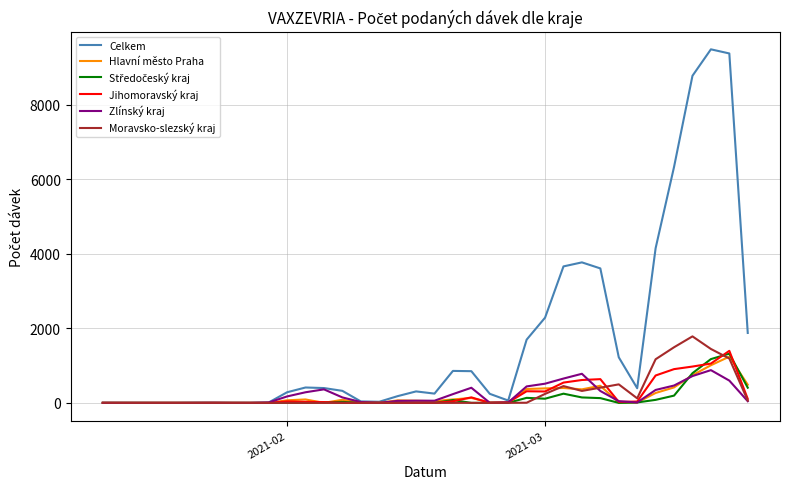

What is the highest value of the Zlínský kraj series?

879